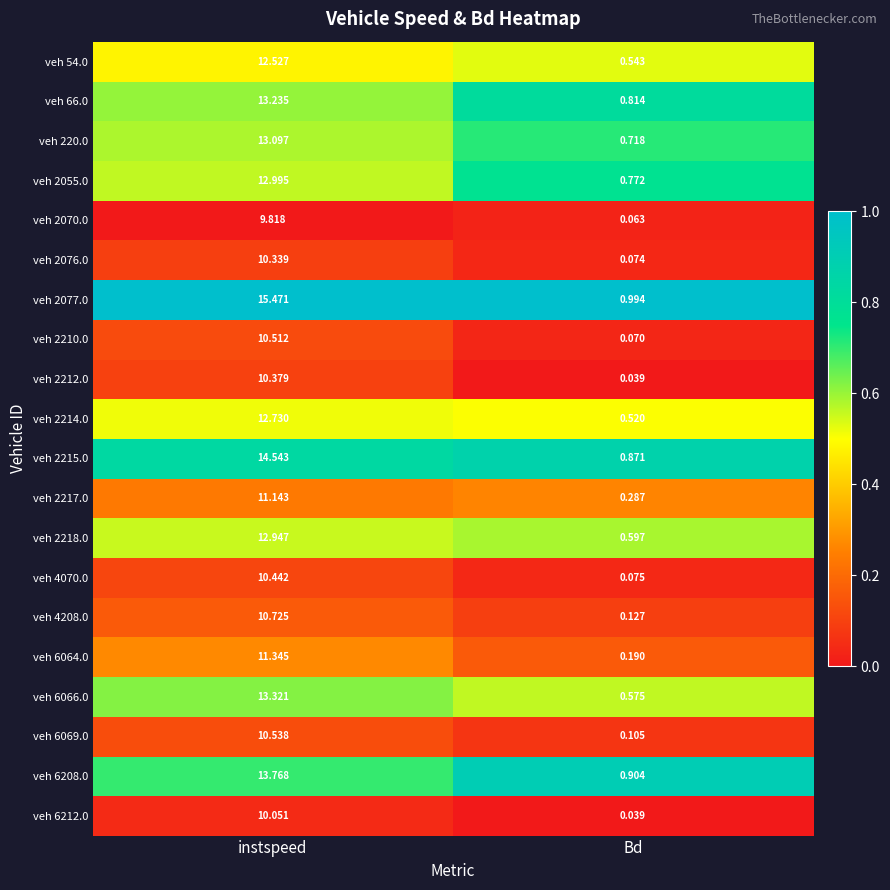

At how many categories does at least one series exceed 0?

2